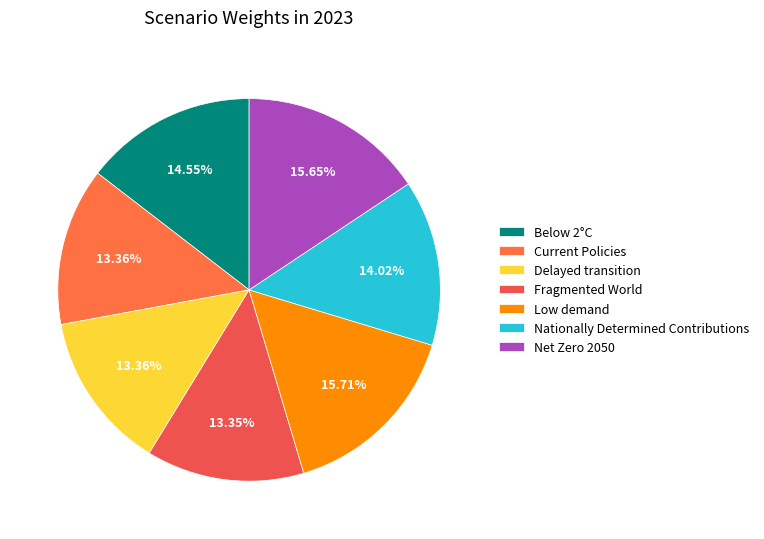

What percentage is the Net Zero 2050 slice, to the nearest percent?

16%